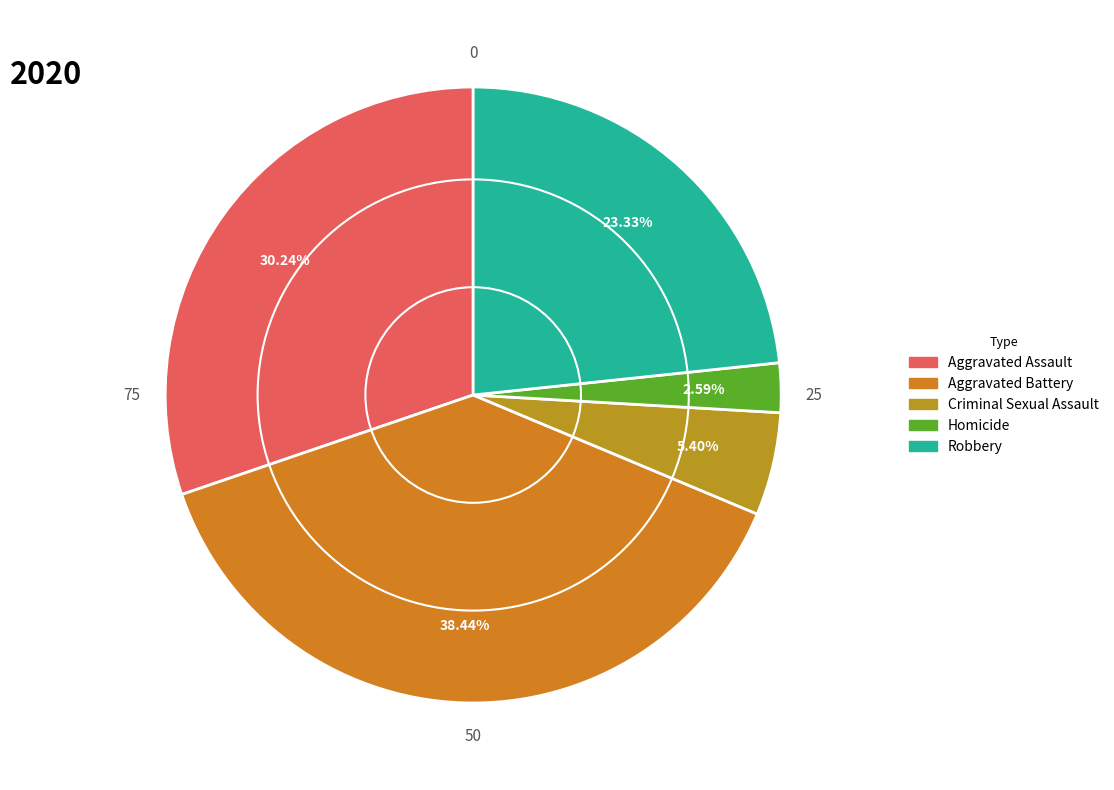

Rank the categories by value from lowest to highest.

Homicide, Criminal Sexual Assault, Robbery, Aggravated Assault, Aggravated Battery